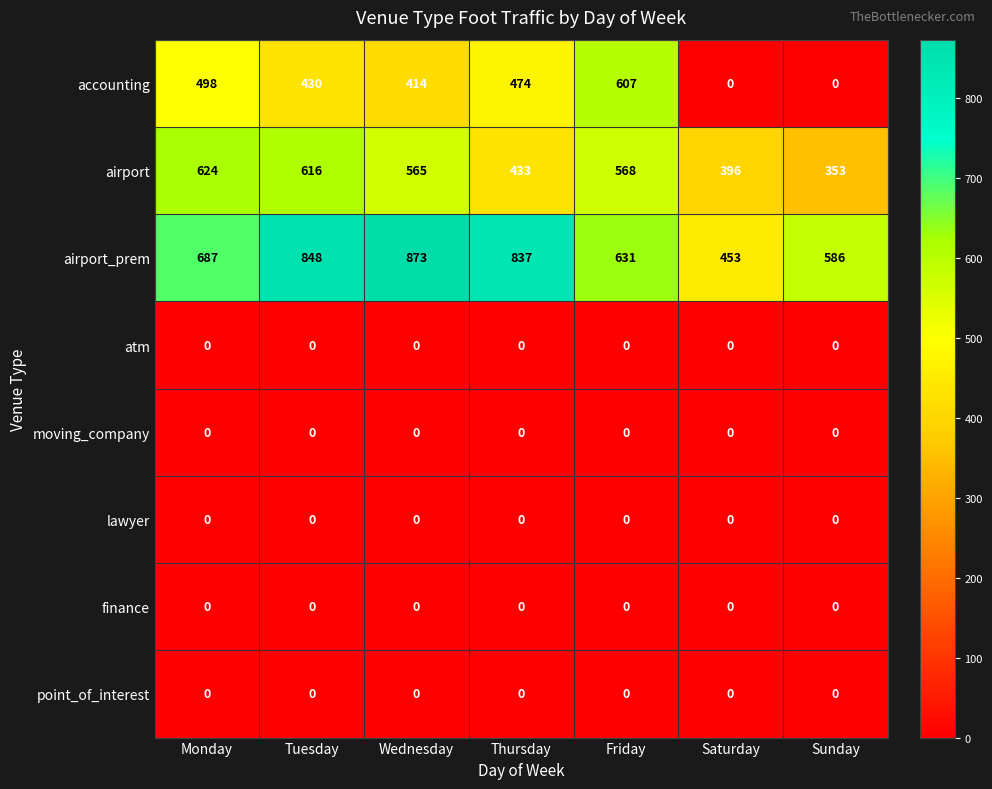

Which series has the largest total across all categories?

airport_prem